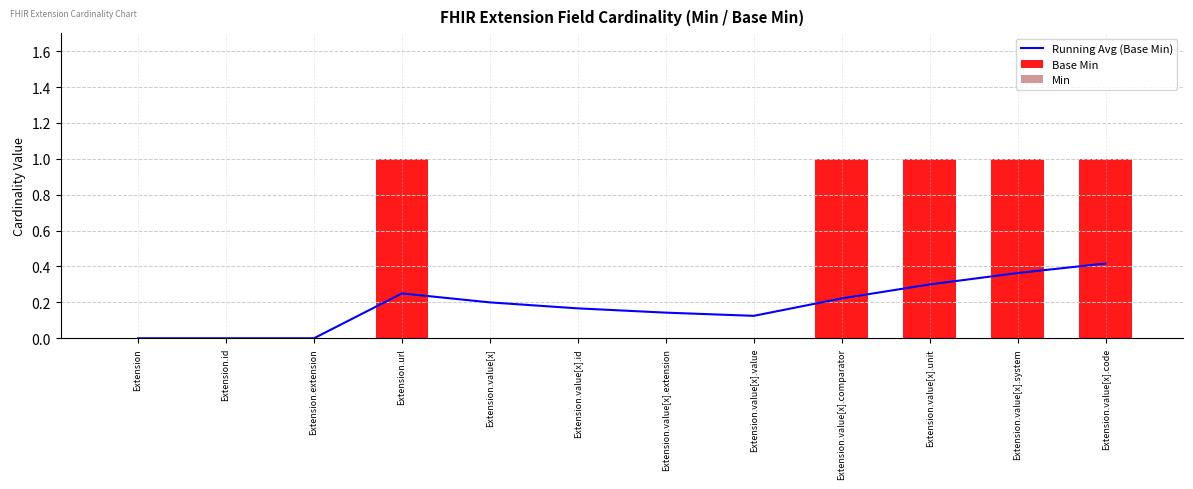

Is the value of Running Avg (Base Min) at Extension.value[x].extension greater than the value of Min at Extension.value[x].unit?

Yes